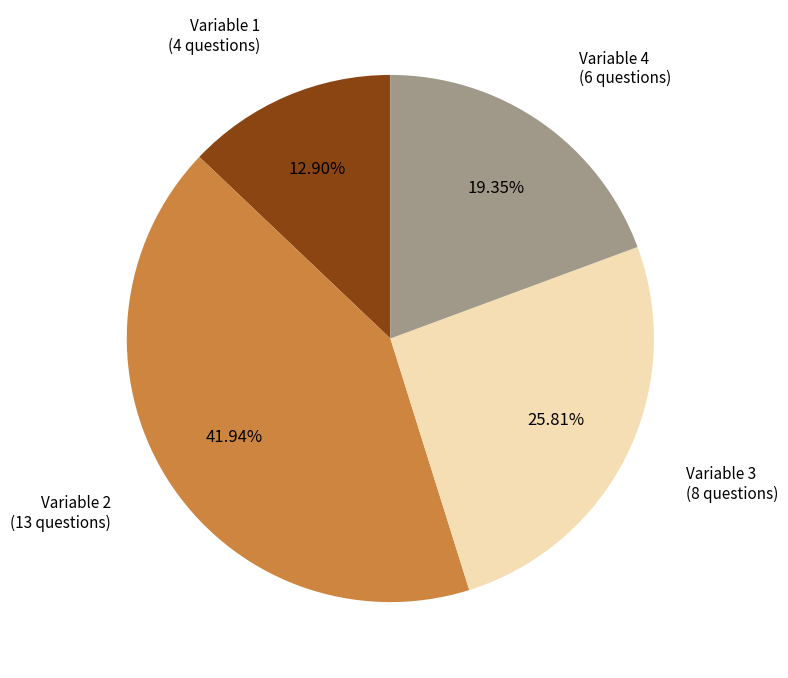

Approximately how many times larger is the value at Variable 3 compared to Variable 4?

1.3